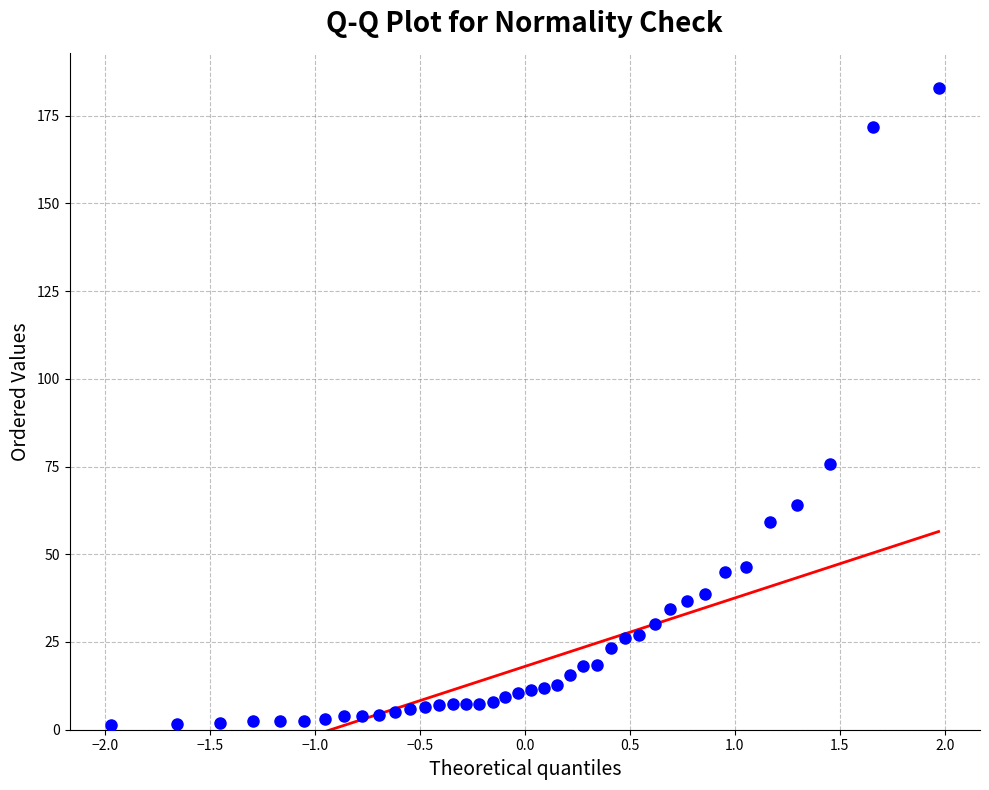

What Y value in the scatter plot is closest to 92?

75.8